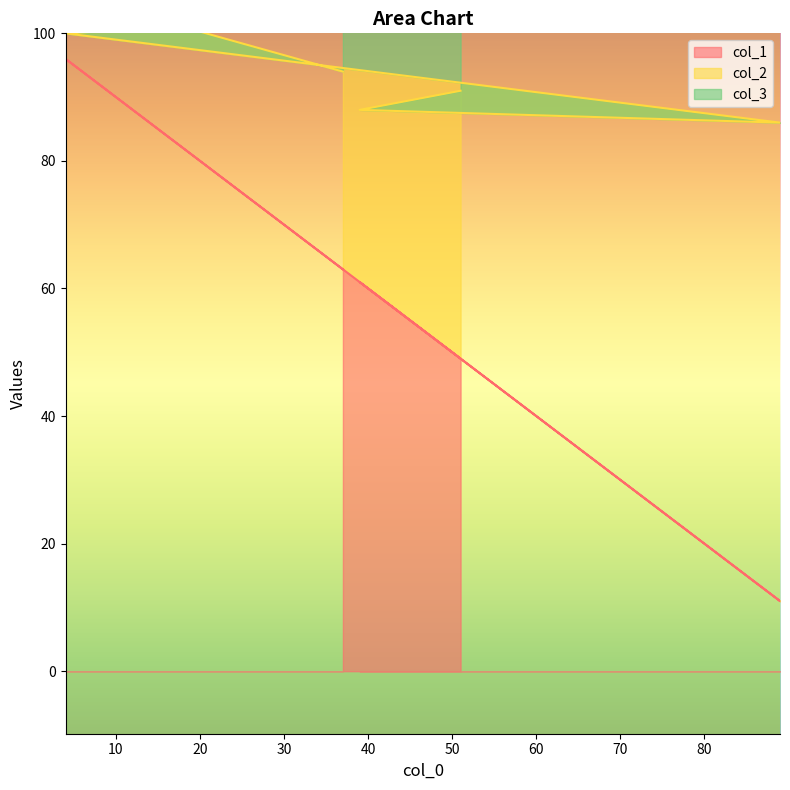

True or false: col_1 and col_2 cross at least once.

False